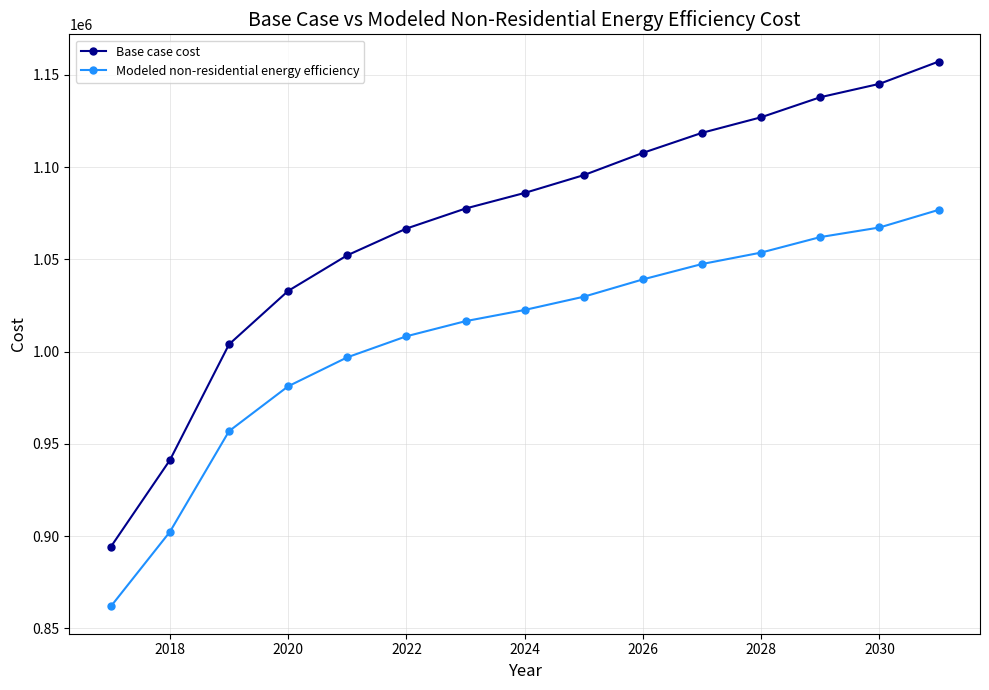

What is the average value of the Base case cost series?

1069616.3